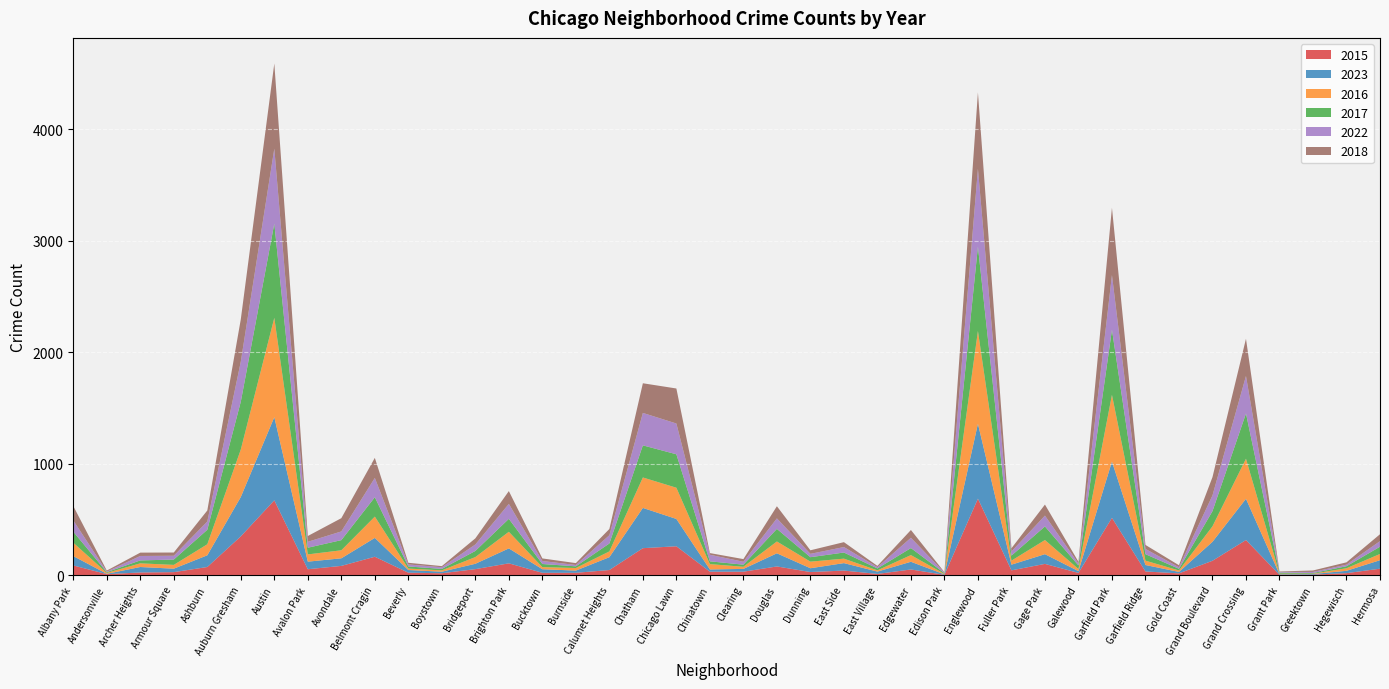

Reading left to right, transcribe all the data shown in this chart.

2015: Albany Park=86	Andersonville=8	Archer Heights=23	Armour Square=26	Ashburn=72	Auburn Gresham=347	Austin=670	Avalon Park=52	Avondale=82	Belmont Cragin=164	Beverly=21	Boystown=16	Bridgeport=53	Brighton Park=105	Bucktown=20	Burnside=20	Calumet Heights=45	Chatham=241	Chicago Lawn=258	Chinatown=30	Clearing=30	Douglas=77	Dunning=27	East Side=40	East Village=10	Edgewater=50	Edison Park=2	Englewood=685	Fuller Park=42	Gage Park=100	Galewood=19	Garfield Park=513	Garfield Ridge=32	Gold Coast=15	Grand Boulevard=128	Grand Crossing=314	Grant Park=2	Greektown=4	Hegewisch=17	Hermosa=57
2023: Albany Park=84	Andersonville=3	Archer Heights=49	Armour Square=31	Ashburn=105	Auburn Gresham=353	Austin=746	Avalon Park=68	Avondale=68	Belmont Cragin=169	Beverly=24	Boystown=14	Bridgeport=48	Brighton Park=134	Bucktown=32	Burnside=20	Calumet Heights=115	Chatham=361	Chicago Lawn=245	Chinatown=20	Clearing=25	Douglas=118	Dunning=34	East Side=67	East Village=21	Edgewater=69	Edison Park=4	Englewood=672	Fuller Park=51	Gage Park=87	Galewood=16	Garfield Park=505	Garfield Ridge=58	Gold Coast=13	Grand Boulevard=170	Grand Crossing=370	Grant Park=5	Greektown=5	Hegewisch=21	Hermosa=76
2016: Albany Park=120	Andersonville=8	Archer Heights=33	Armour Square=34	Ashburn=99	Auburn Gresham=426	Austin=891	Avalon Park=65	Avondale=72	Belmont Cragin=191	Beverly=13	Boystown=12	Bridgeport=60	Brighton Park=149	Bucktown=19	Burnside=23	Calumet Heights=52	Chatham=273	Chicago Lawn=280	Chinatown=48	Clearing=19	Douglas=106	Dunning=59	East Side=40	East Village=11	Edgewater=60	Edison Park=4	Englewood=832	Fuller Park=36	Gage Park=127	Galewood=19	Garfield Park=598	Garfield Ridge=39	Gold Coast=13	Grand Boulevard=139	Grand Crossing=359	Grant Park=5	Greektown=3	Hegewisch=23	Hermosa=56
2017: Albany Park=99	Andersonville=7	Archer Heights=26	Armour Square=48	Ashburn=130	Auburn Gresham=429	Austin=845	Avalon Park=60	Avondale=91	Belmont Cragin=174	Beverly=19	Boystown=13	Bridgeport=55	Brighton Park=116	Bucktown=28	Burnside=15	Calumet Heights=71	Chatham=288	Chicago Lawn=300	Chinatown=25	Clearing=19	Douglas=113	Dunning=40	East Side=55	East Village=17	Edgewater=63	Edison Park=7	Englewood=757	Fuller Park=45	Gage Park=122	Galewood=32	Garfield Park=584	Garfield Ridge=58	Gold Coast=15	Grand Boulevard=136	Grand Crossing=406	Grant Park=10	Greektown=6	Hegewisch=18	Hermosa=65
2022: Albany Park=101	Andersonville=5	Archer Heights=40	Armour Square=34	Ashburn=74	Auburn Gresham=359	Austin=672	Avalon Park=53	Avondale=78	Belmont Cragin=173	Beverly=18	Boystown=15	Bridgeport=58	Brighton Park=134	Bucktown=27	Burnside=12	Calumet Heights=74	Chatham=291	Chicago Lawn=276	Chinatown=59	Clearing=26	Douglas=94	Dunning=30	East Side=49	East Village=12	Edgewater=92	Edison Park=5	Englewood=697	Fuller Park=37	Gage Park=97	Galewood=17	Garfield Park=490	Garfield Ridge=47	Gold Coast=14	Grand Boulevard=141	Grand Crossing=336	Grant Park=6	Greektown=10	Hegewisch=14	Hermosa=50
2018: Albany Park=129	Andersonville=9	Archer Heights=30	Armour Square=29	Ashburn=99	Auburn Gresham=380	Austin=764	Avalon Park=52	Avondale=119	Belmont Cragin=180	Beverly=15	Boystown=10	Bridgeport=55	Brighton Park=115	Bucktown=23	Burnside=17	Calumet Heights=56	Chatham=266	Chicago Lawn=314	Chinatown=15	Clearing=24	Douglas=109	Dunning=32	East Side=44	East Village=11	Edgewater=70	Edison Park=4	Englewood=686	Fuller Park=29	Gage Park=99	Galewood=16	Garfield Park=604	Garfield Ridge=36	Gold Coast=18	Grand Boulevard=164	Grand Crossing=334	Grant Park=4	Greektown=13	Hegewisch=21	Hermosa=62